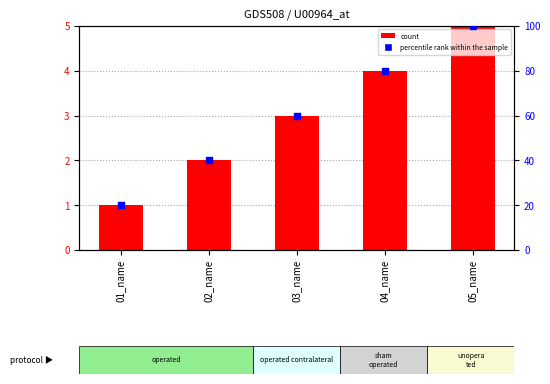

Which series has the largest Y range (max minus min)?

percentile rank within the sample